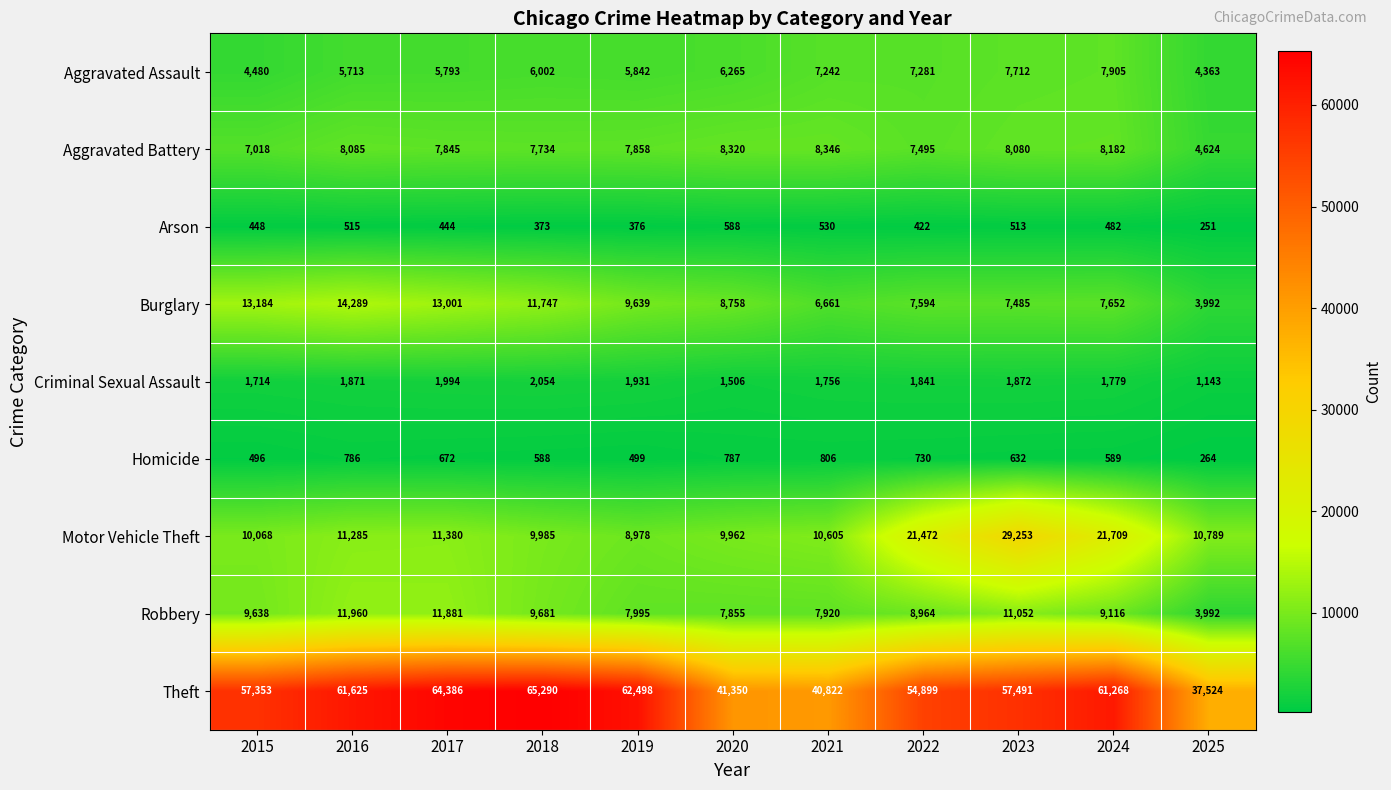

Where is Robbery nearest to the value 7976?

2019